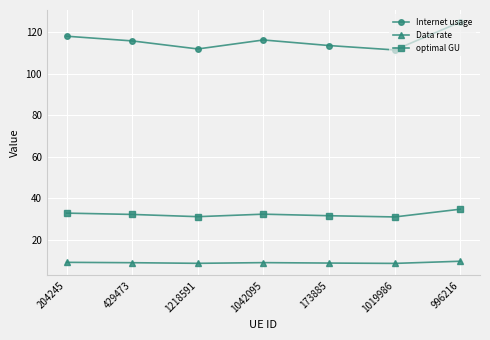

What are all the series names shown in the legend?

Internet usage, Data rate, optimal GU